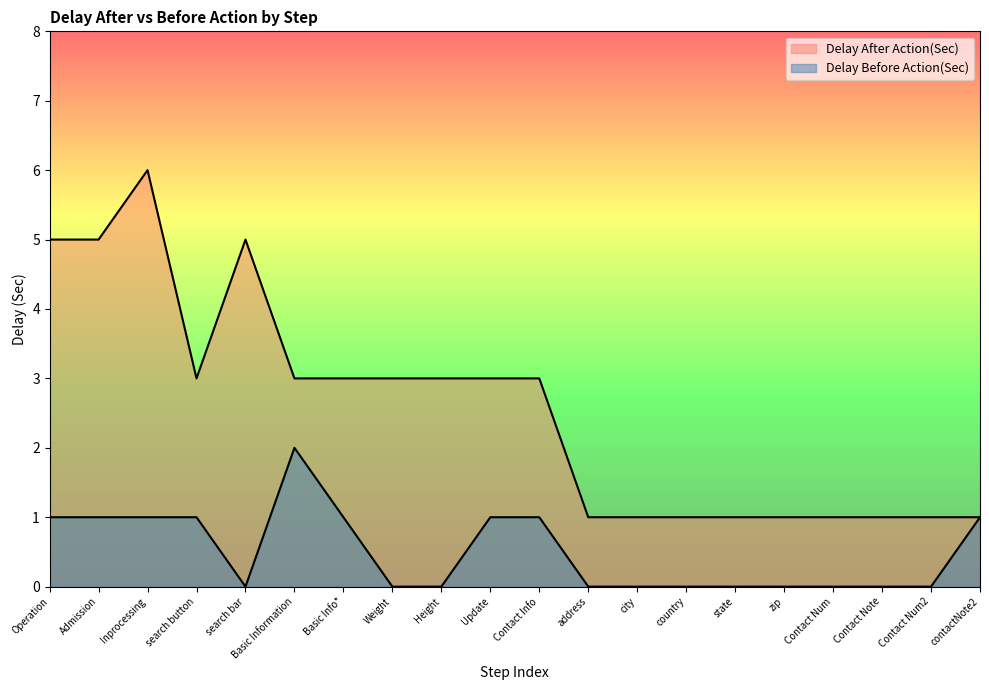

Which series has the widest spread of values?

Delay After Action(Sec)